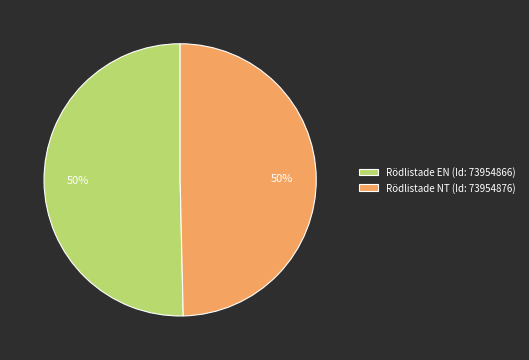

To the nearest percent, what portion does Rödlistade EN (Id: 73954866) represent?

50%